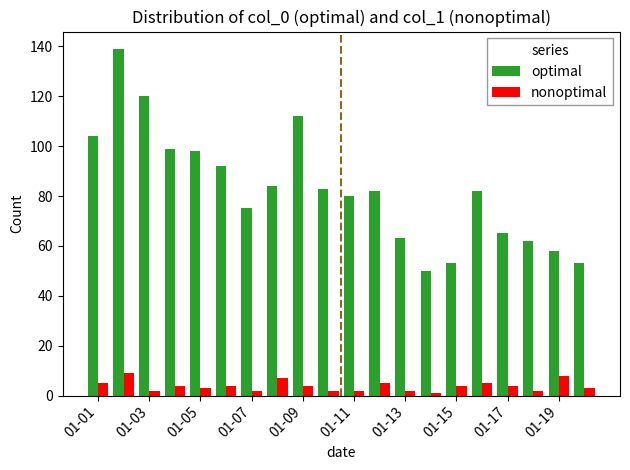

List the series in order of their peak value, highest first.

optimal, nonoptimal